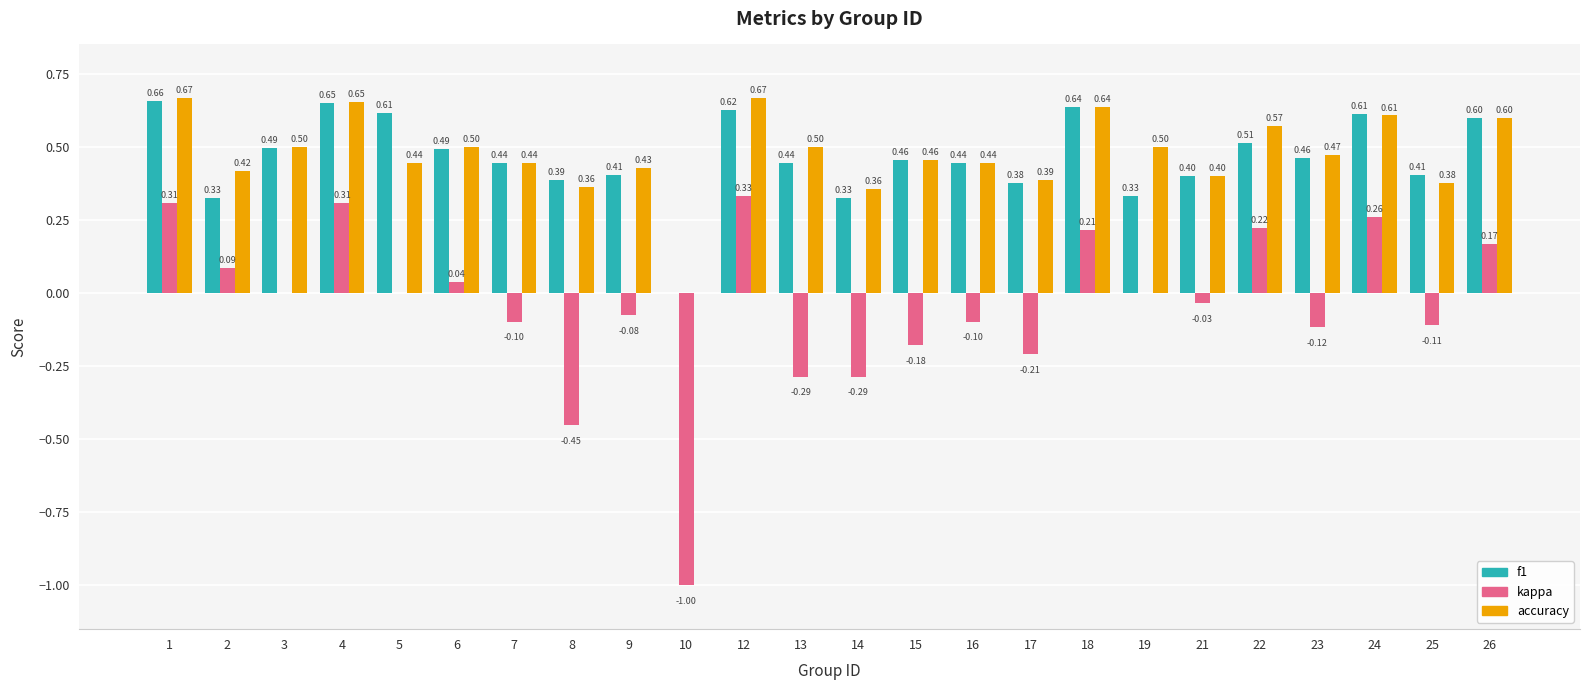

How many groups of bars are there?

24